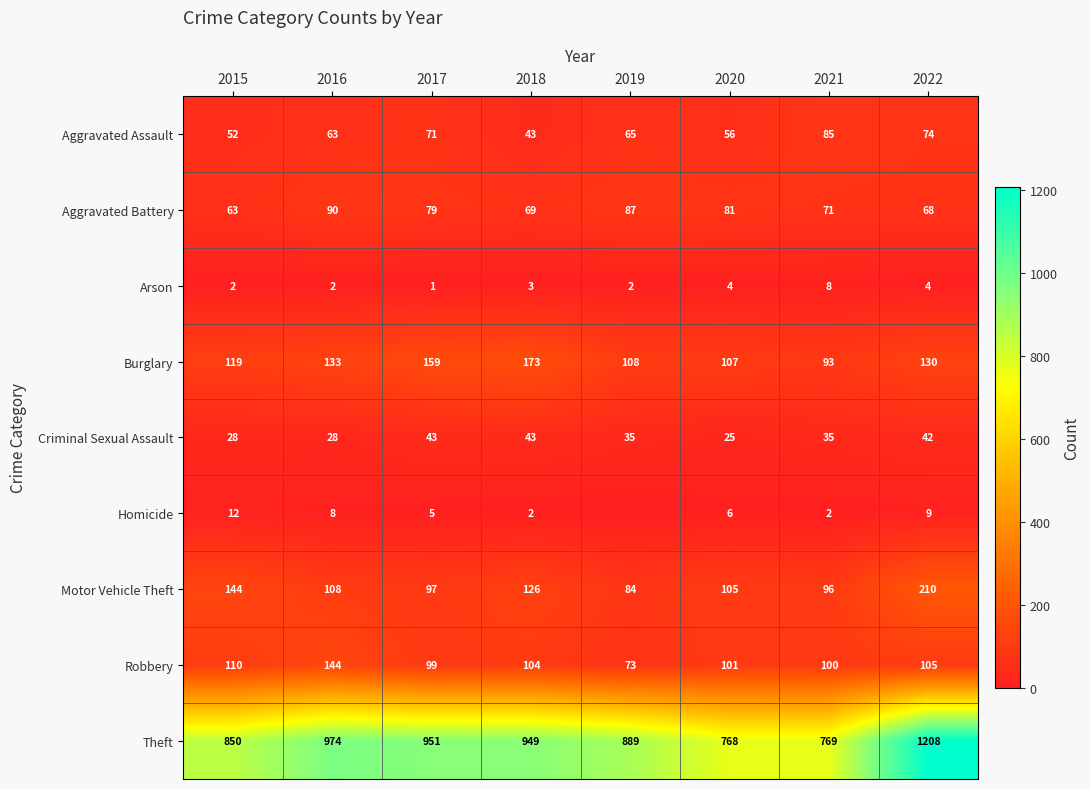

What is the spread (max minus min) of values at 2016?

972